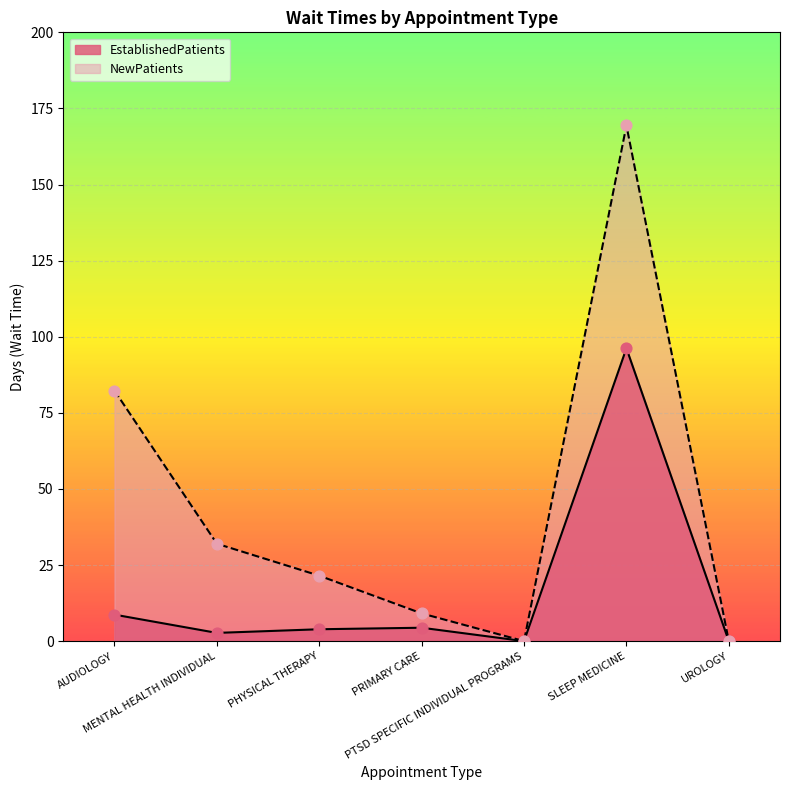

At which category is the sum across all series the highest?

SLEEP MEDICINE